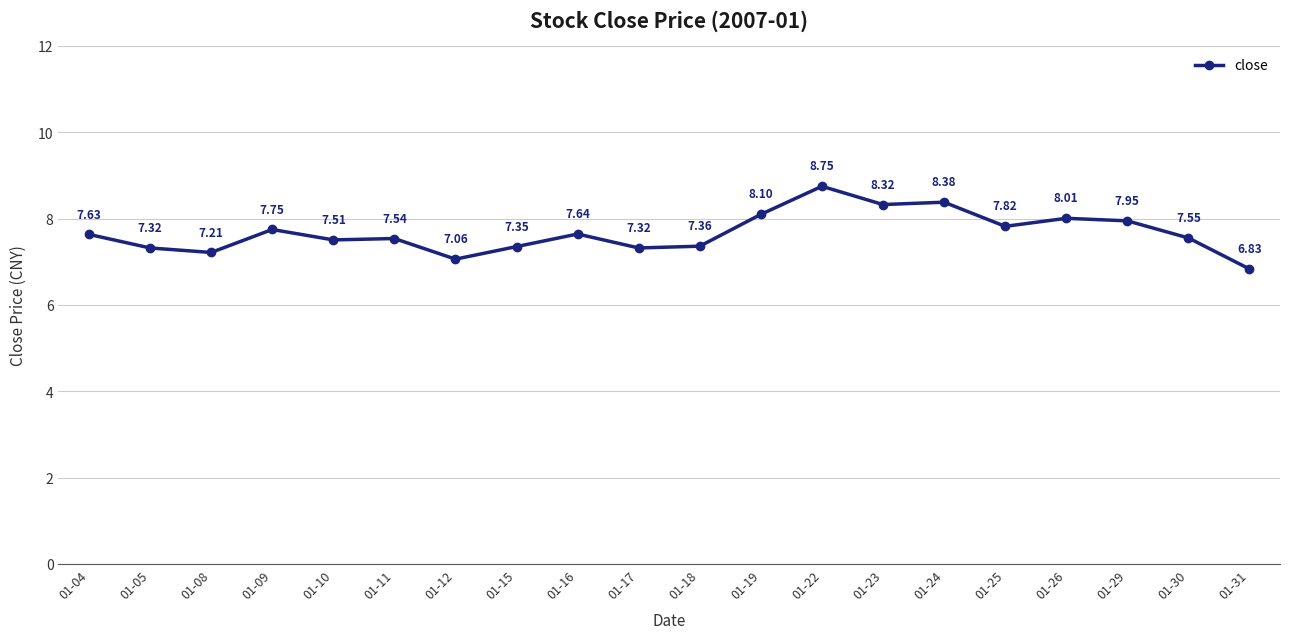

True or false: the data has more than 1 interior local peaks.

True